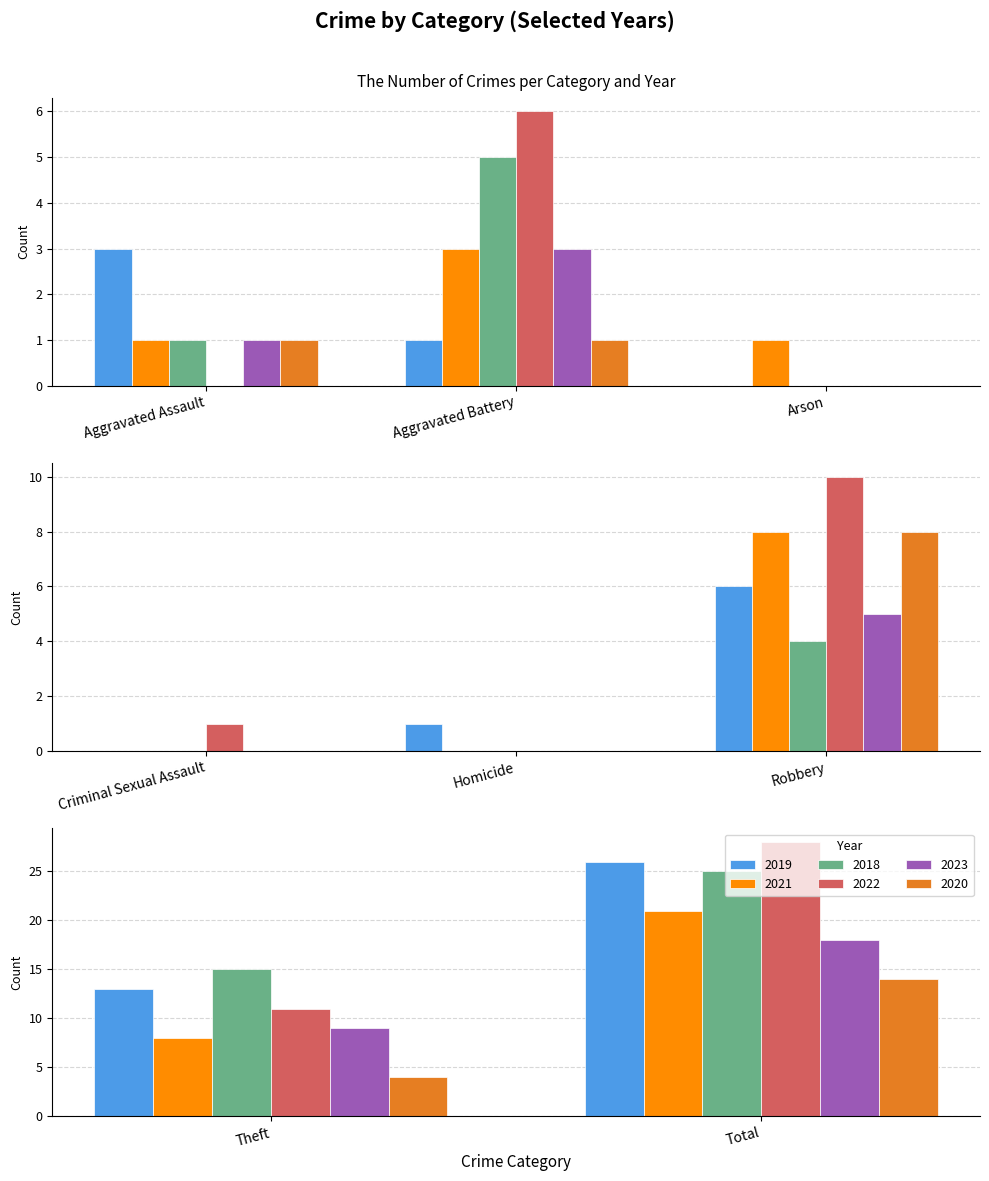

Which series has the largest total across all categories?

2022